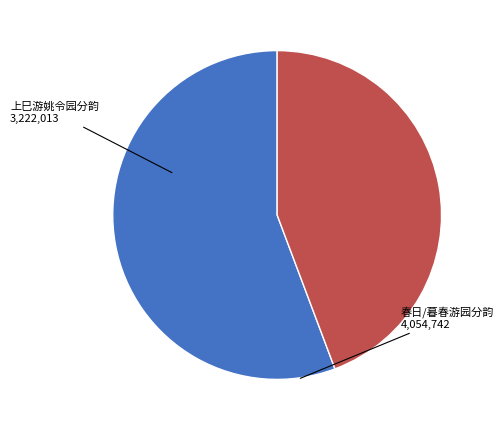

Is there a majority slice in this chart?

Yes